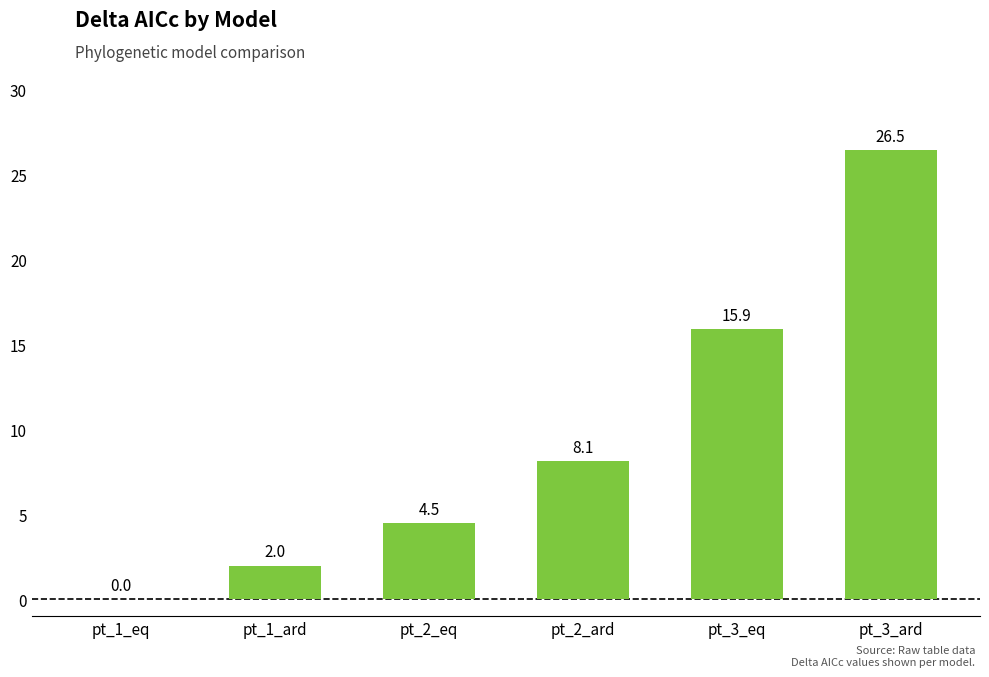

Reading right to left, extract all data points from this chart.

pt_3_ard=26.5	pt_3_eq=15.9	pt_2_ard=8.1	pt_2_eq=4.5	pt_1_ard=2.0	pt_1_eq=0.0